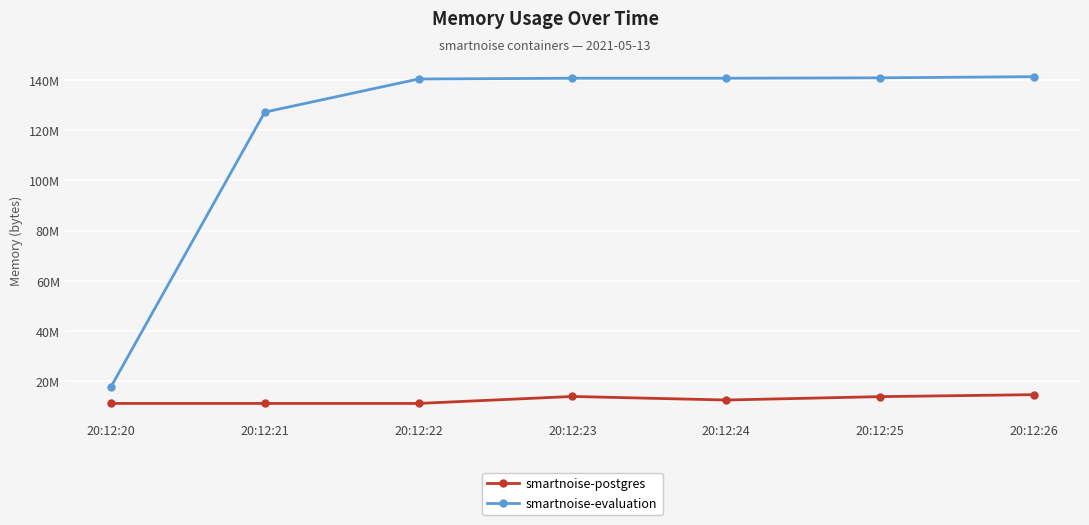

How many interior local valleys does the smartnoise-postgres series have?

1